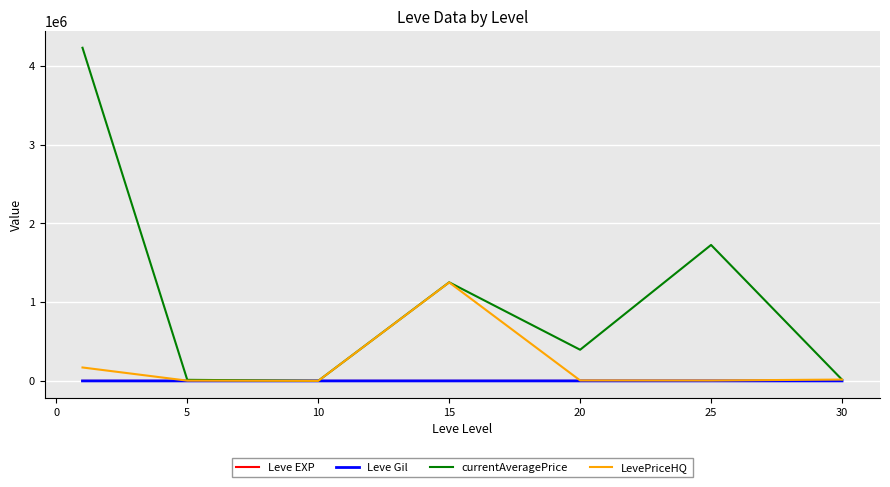

True or false: Leve EXP and Leve Gil intersect in this chart.

False